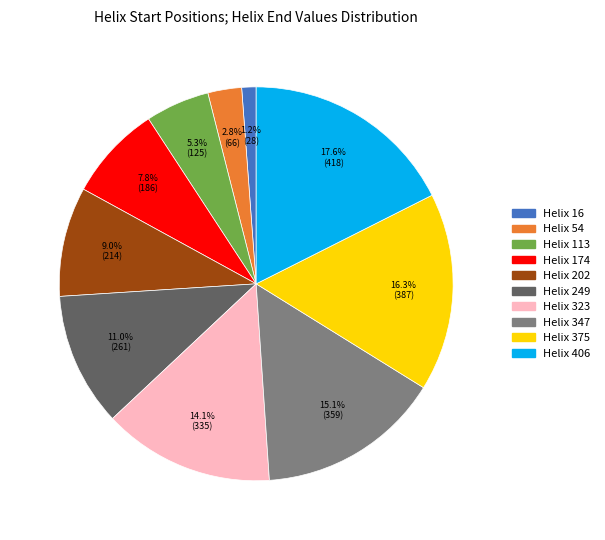

Does any single category account for the majority?

No